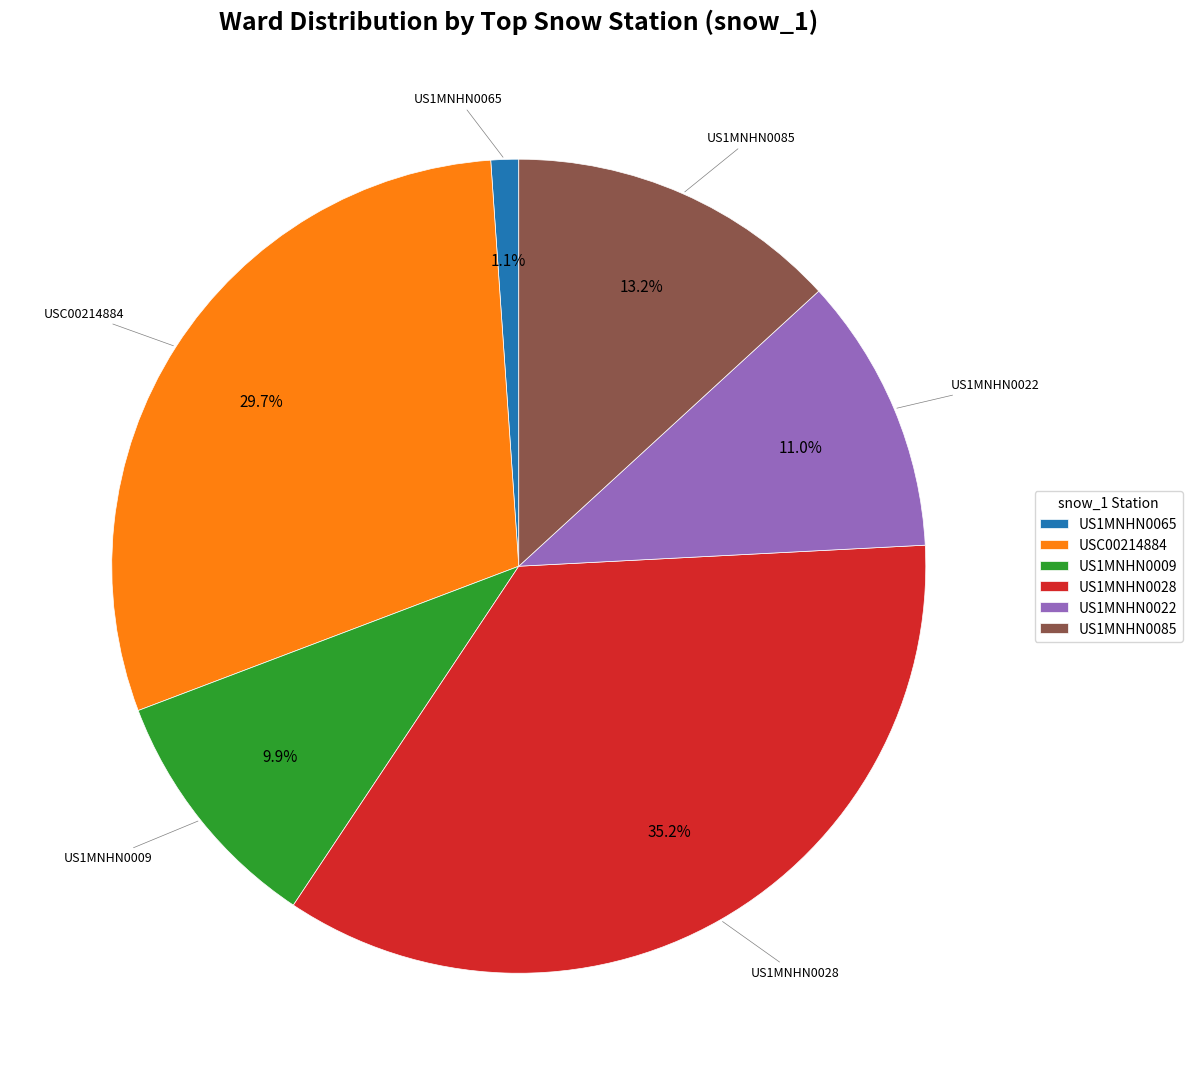

To the nearest percent, what is the difference between the US1MNHN0022 and US1MNHN0085 slice percentages?

2%